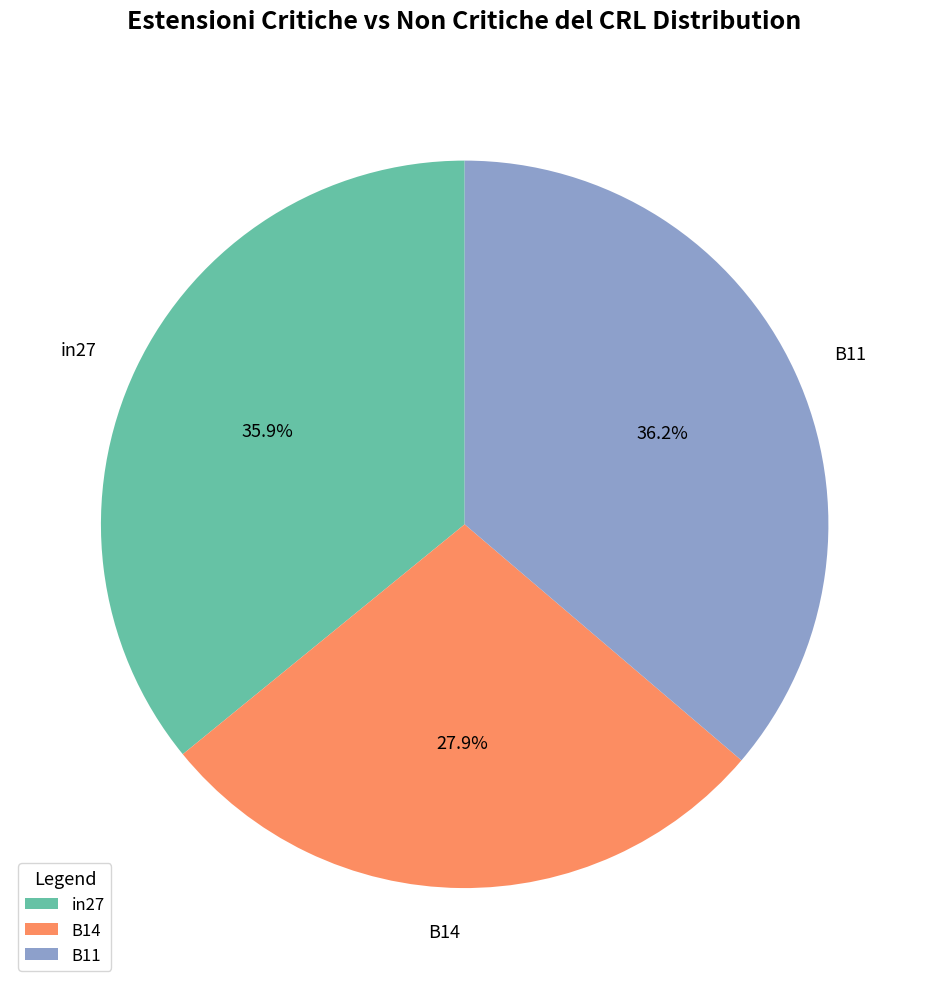

How many segments does this pie chart have?

3